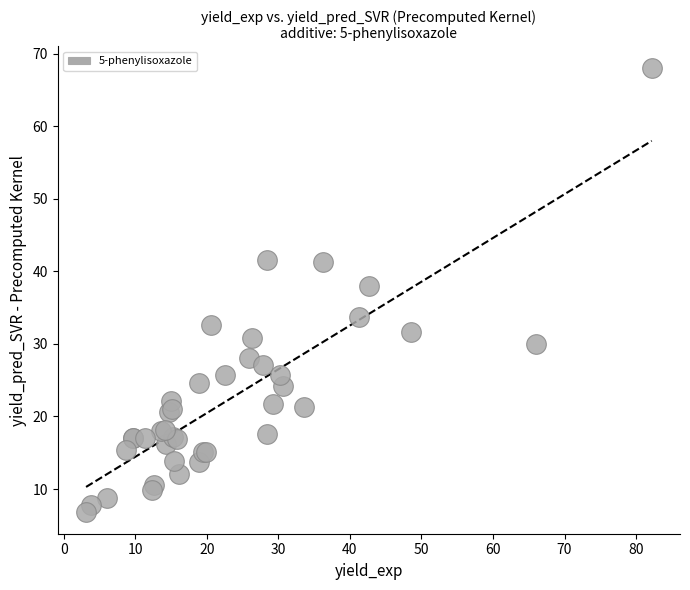

What Y value in the scatter plot is closest to 37?

38.0